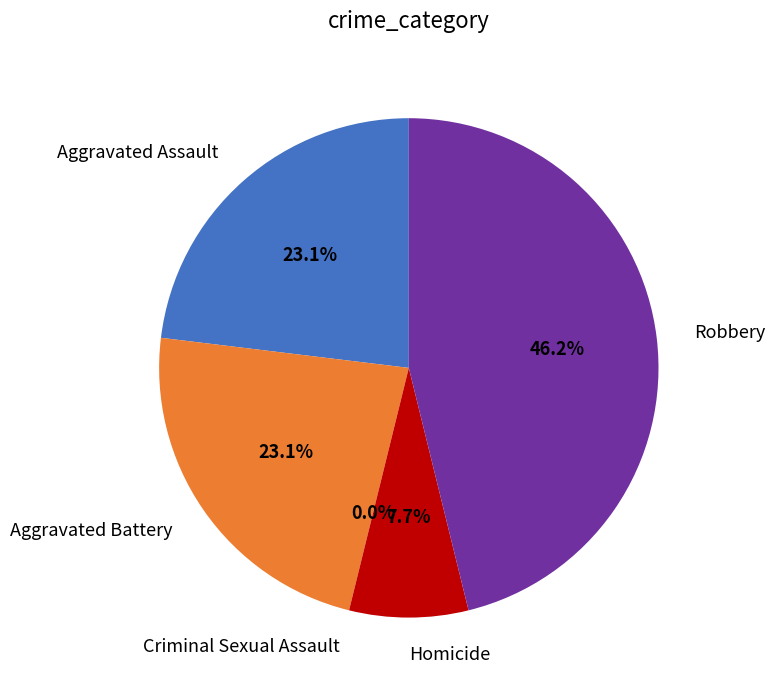

Which slice is the largest?

Robbery